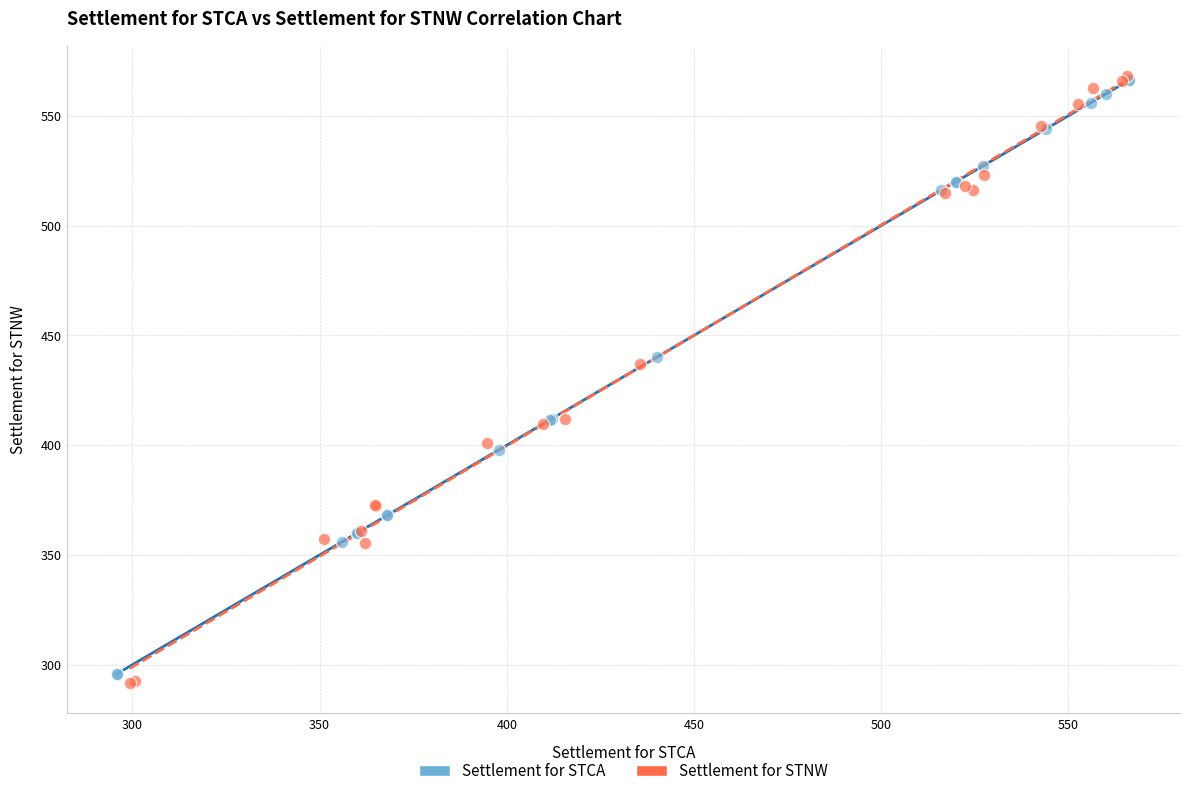

Which series has the widest spread of Y values?

Settlement for STNW